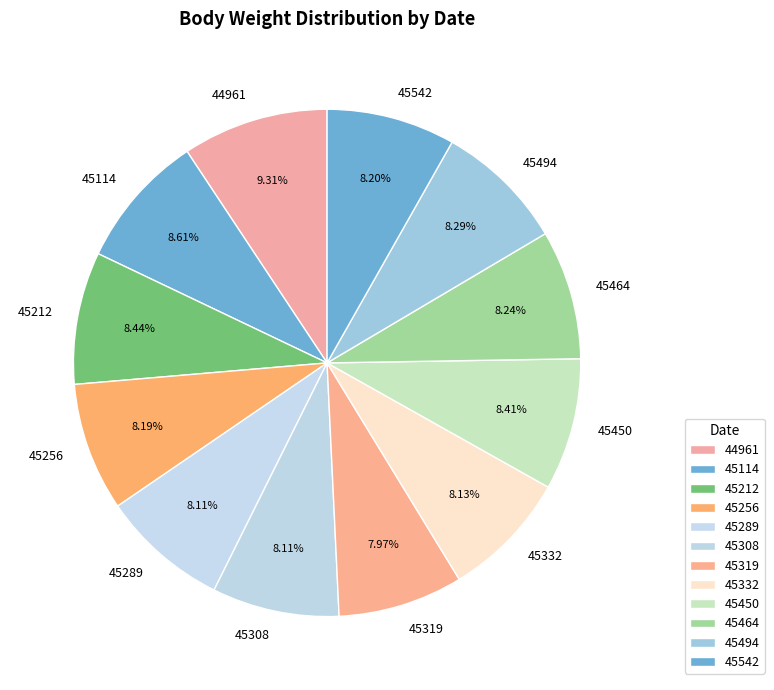

Does 45308 represent more than half of the total?

No